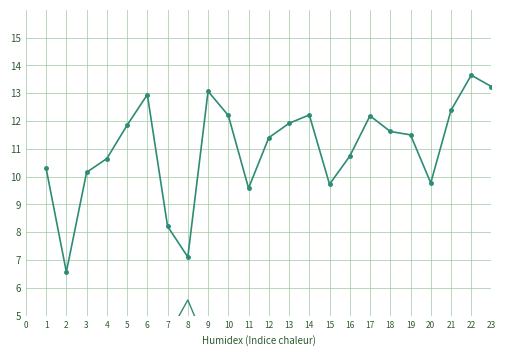

In mu.2, how many points are lower than both neighbors (excluding endpoints)?

9